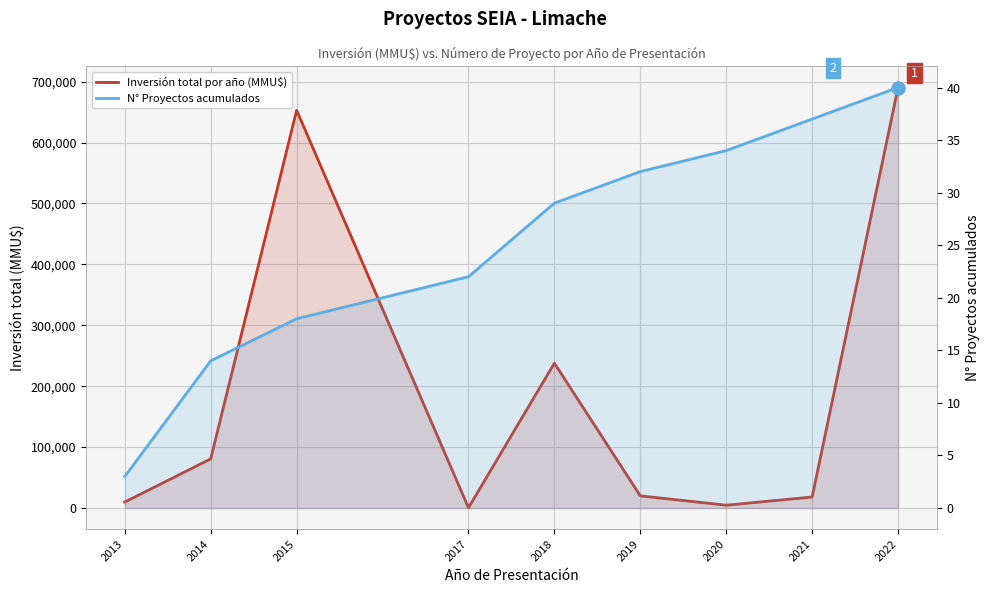

Between 2022 and 2020, which is larger?

2022